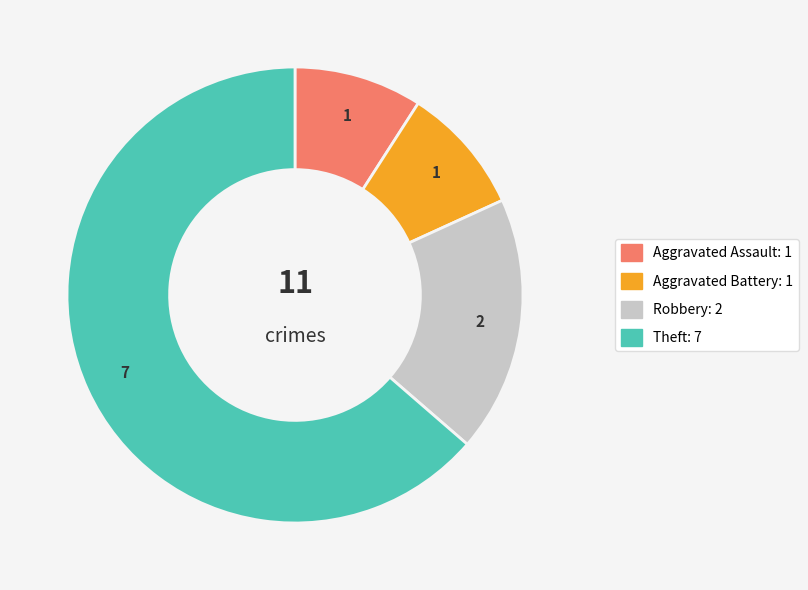

Is it true that Aggravated Battery is 20% of the pie?

False